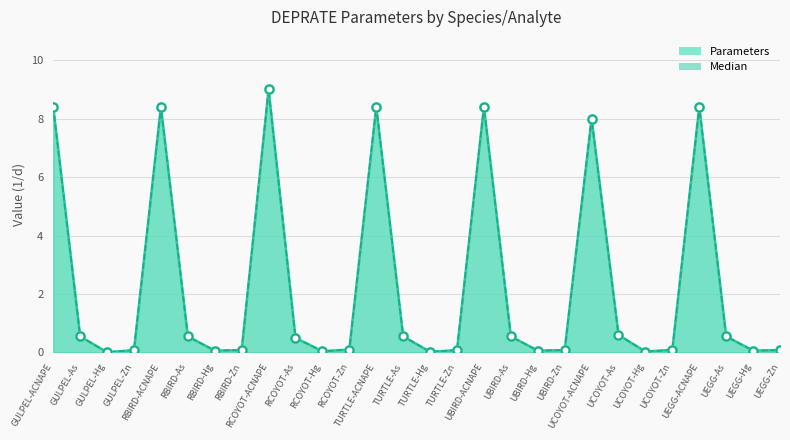

At which category is the sum across all series the highest?

RCOYOT-ACNAPE